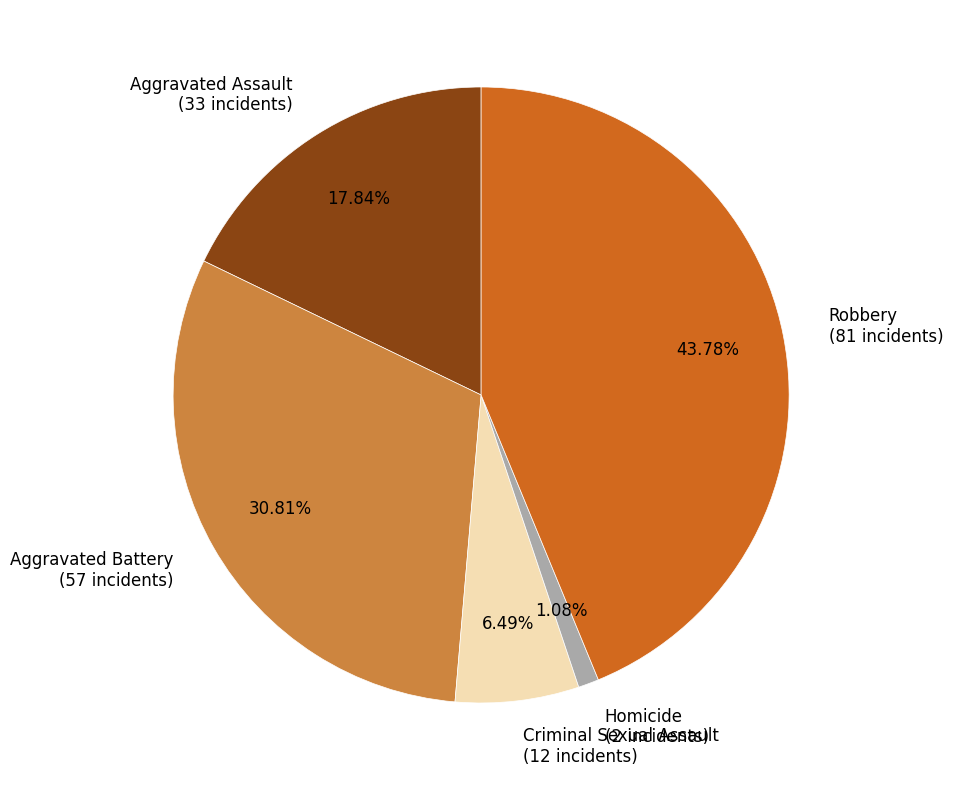

To the nearest percent, what is the difference between the largest and smallest slice percentages?

43%